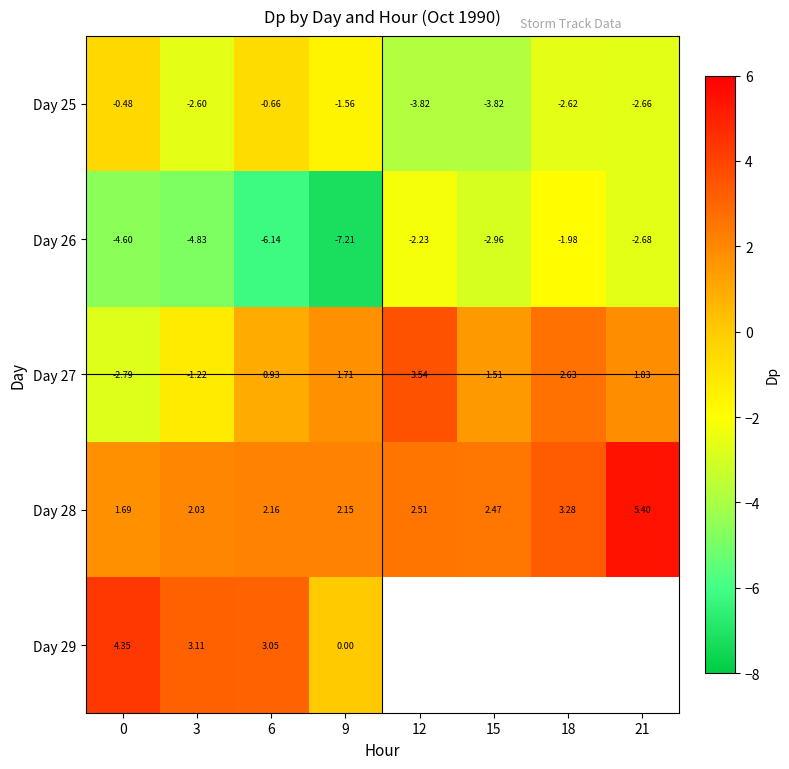

Is the value of Day 27 at 15 greater than the value of Day 26 at 15?

Yes